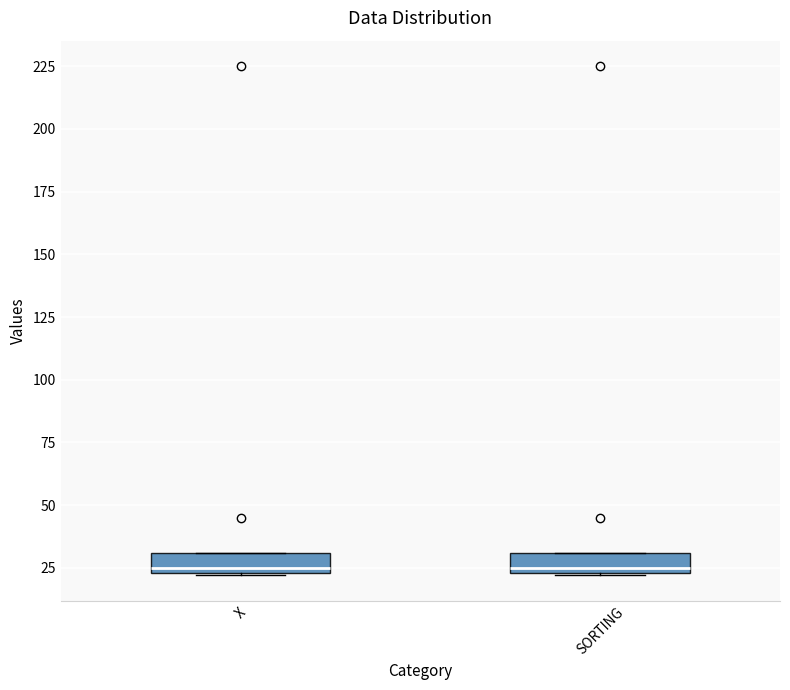

Reading left to right, read every box against the y-axis: the position of its median line, the range the box covers, and the ends of its whiskers. The values are not printed on the chart, so give them approximately, as read against the axis.

X: median 25 (just above the box's lower edge), box 25 to 30, whiskers 20 to 30
SORTING: median 25 (just above the box's lower edge), box 25 to 30, whiskers 20 to 30